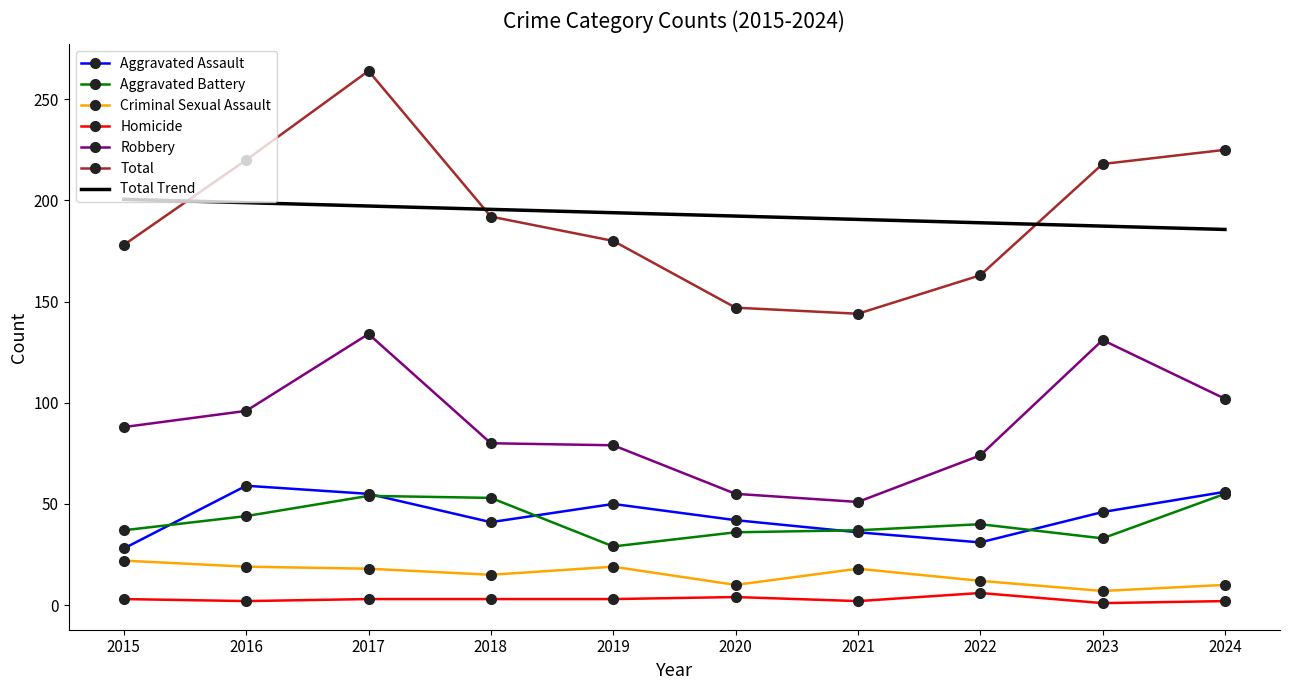

What is the maximum value for Aggravated Assault?

59.0